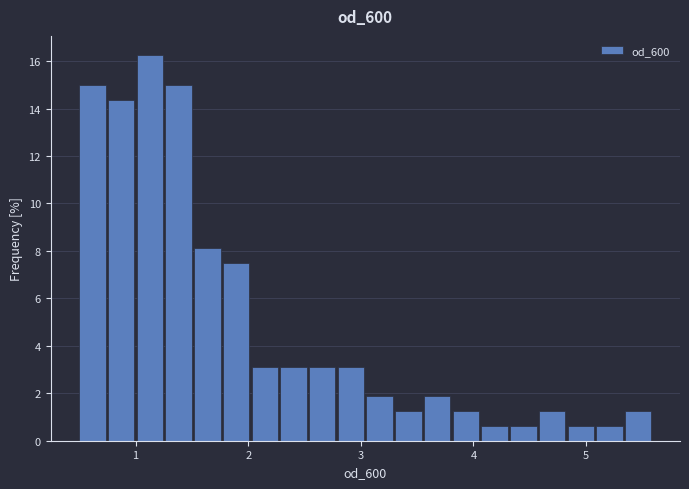

Around what value on the x-axis is the tallest bar? Give the approximate position of its centre, as read against the axis.

1.1